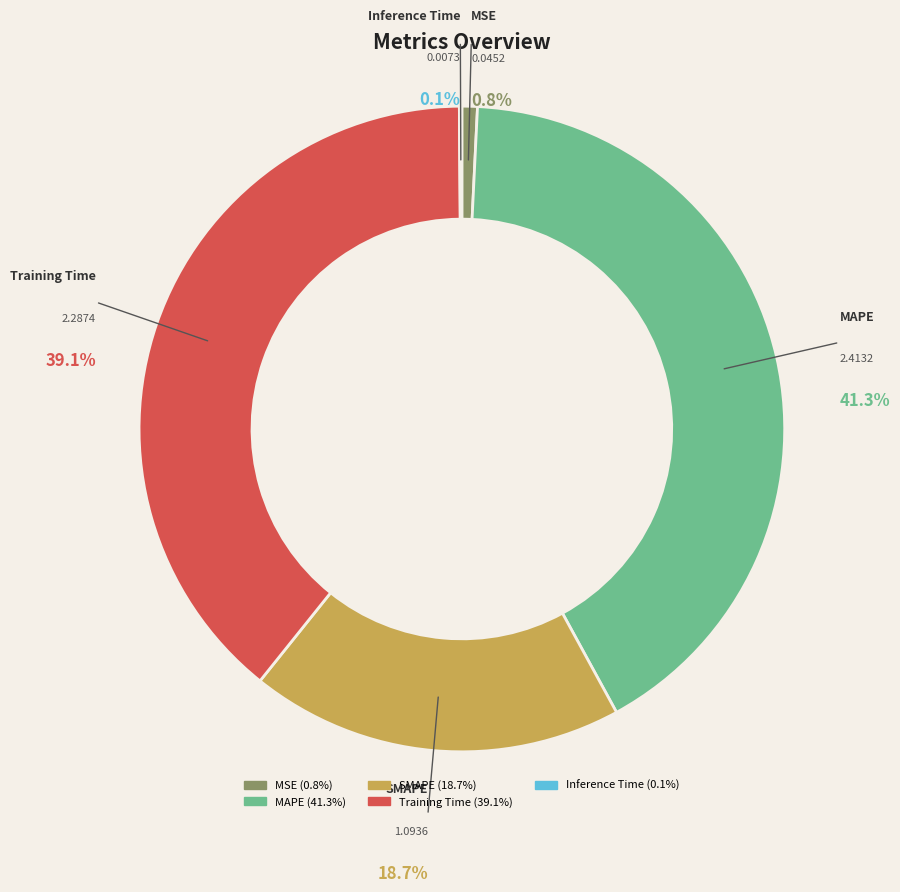

To the nearest percent, what percentage of the pie is SMAPE?

19%